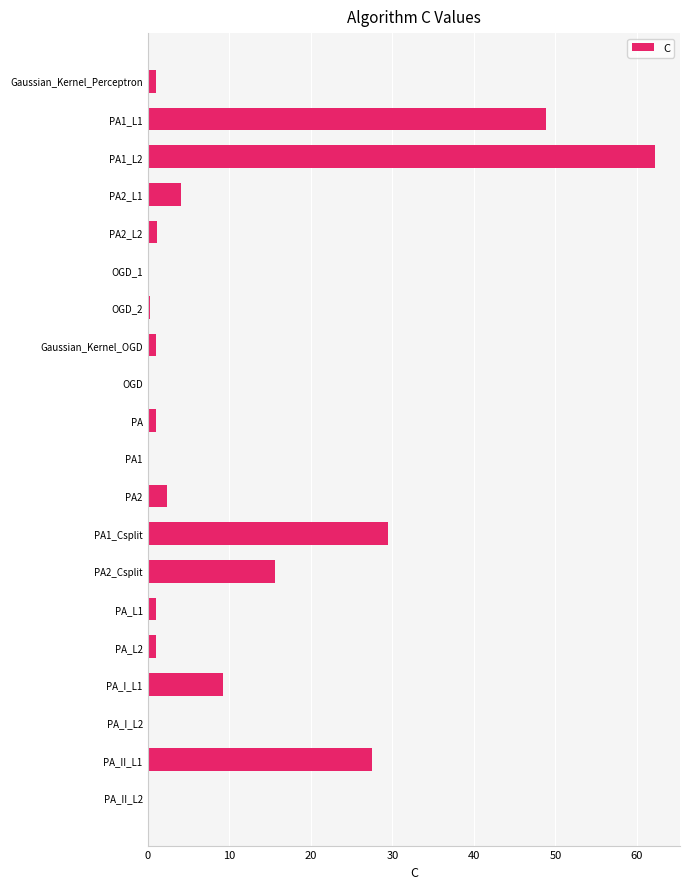

What is the sum of all values?

206.3